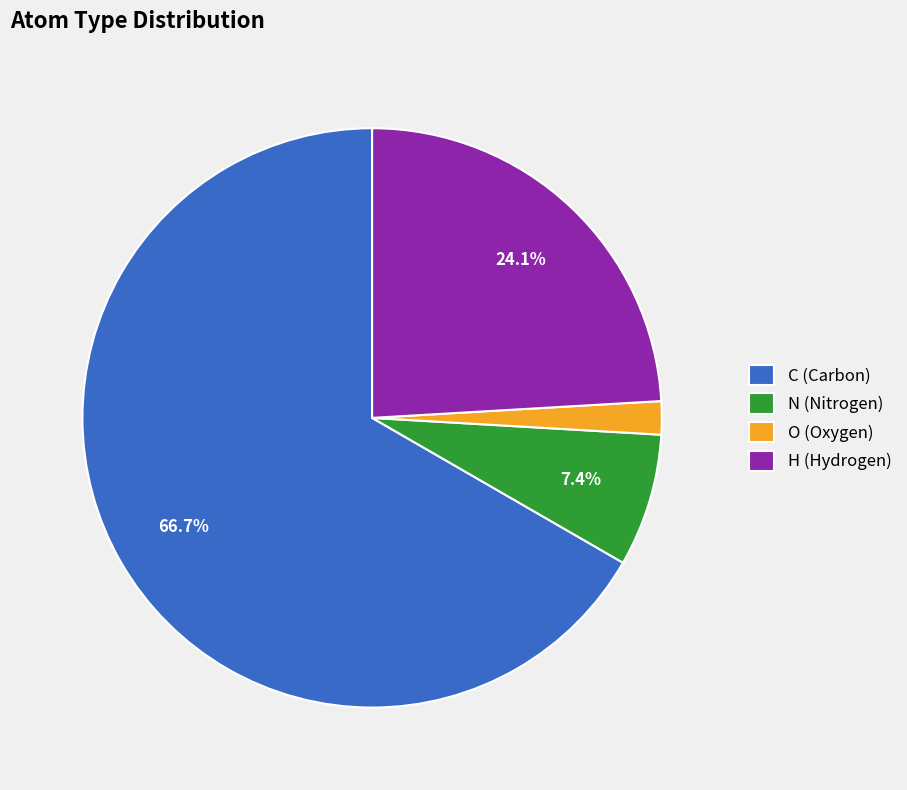

What portion of the pie excludes N (Nitrogen)?

92.6%